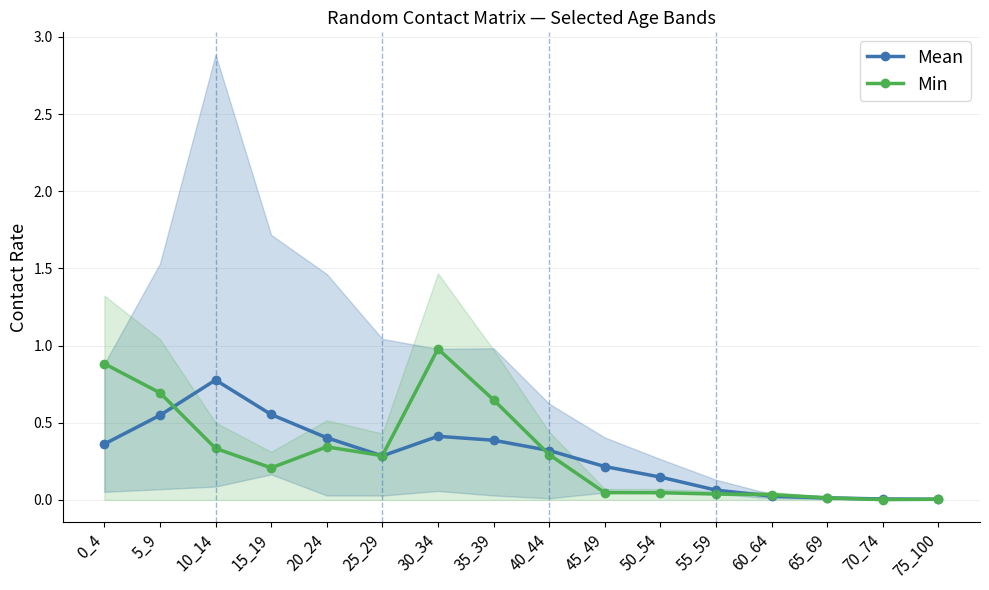

What are all the series names shown in the legend?

Mean, Min